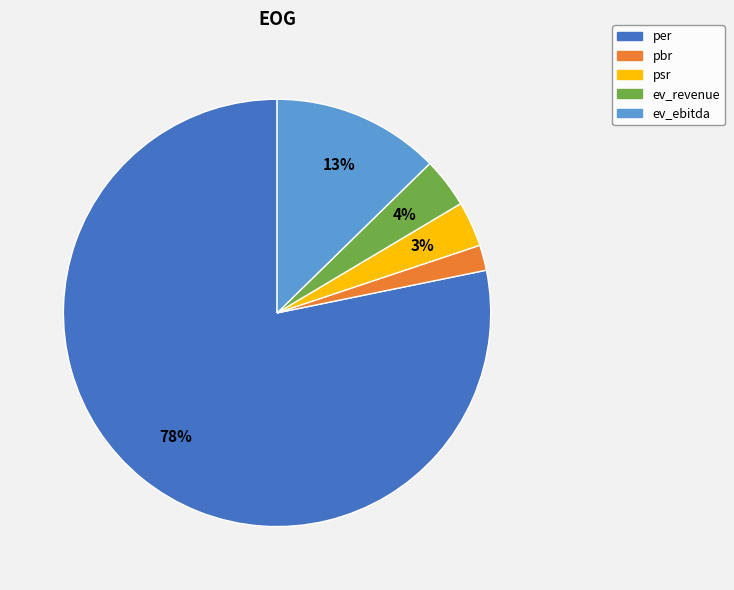

Which category accounts for the majority?

per